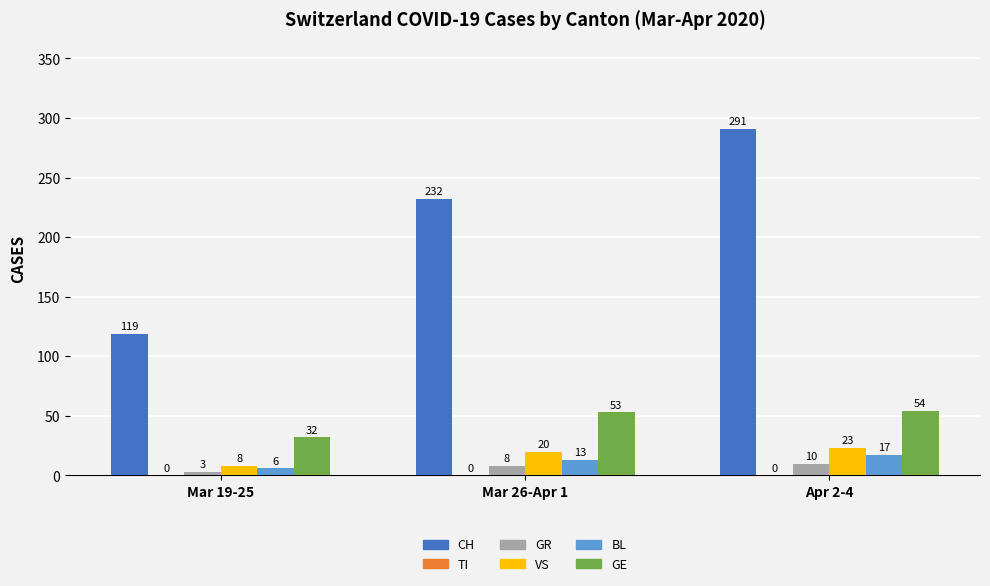

Where is GR nearest to the value 6?

Mar 26-Apr 1